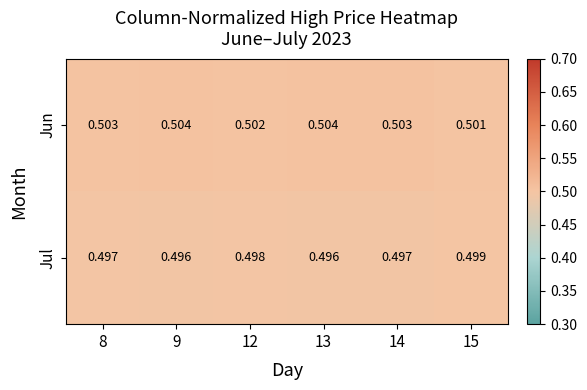

Rank the series by their average value, from lowest to highest.

Jul, Jun